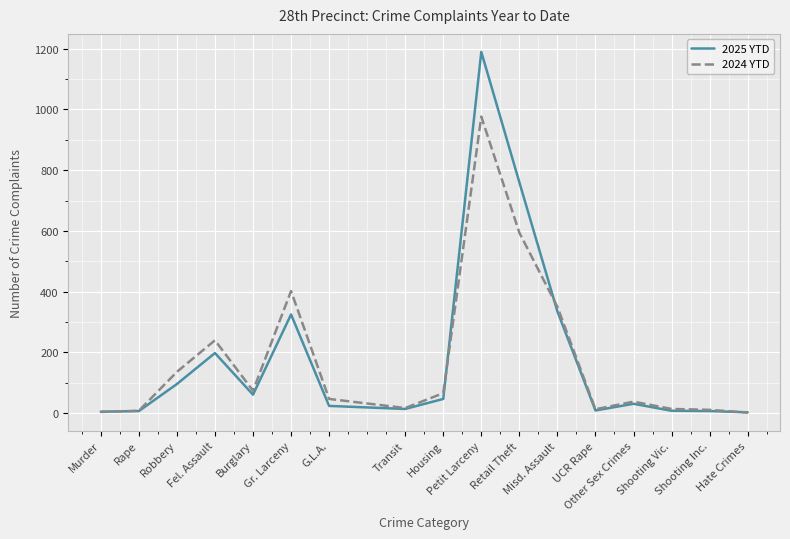

At how many categories does at least one series exceed 599?

2